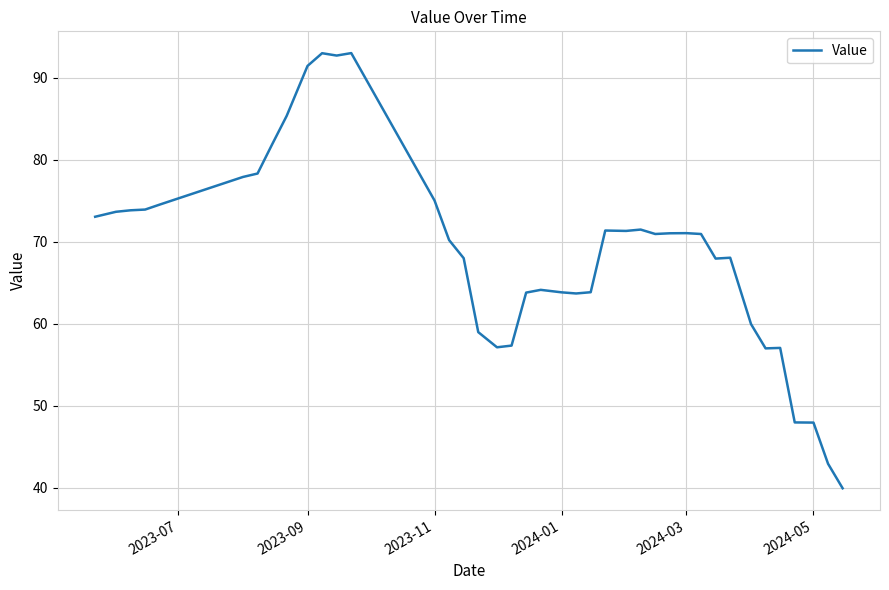

What is the maximum value shown in the chart?

93.0